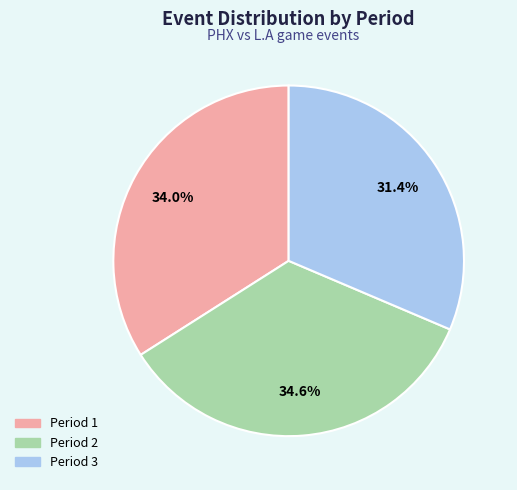

Rank the categories by value from highest to lowest.

Period 2, Period 1, Period 3